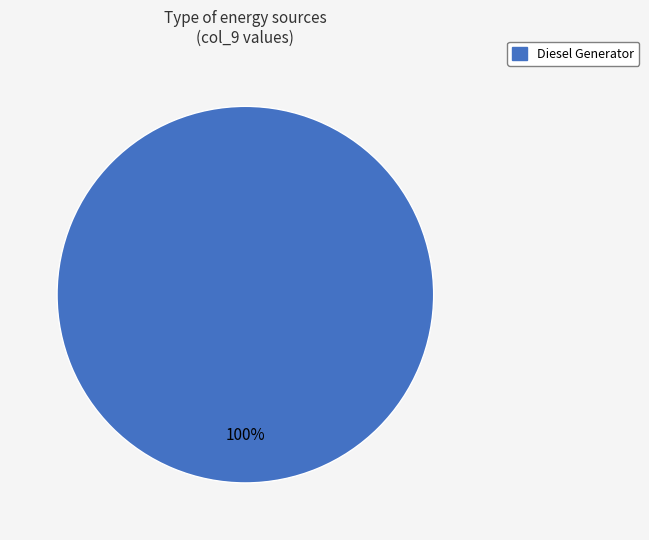

Does any single category account for the majority?

Yes